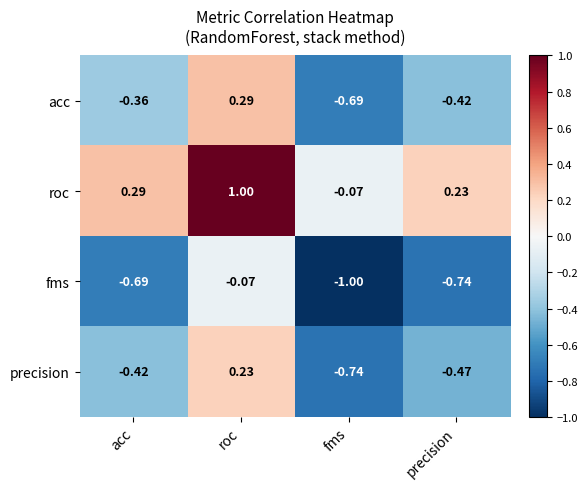

At which category does the chart reach its peak across all series?

roc